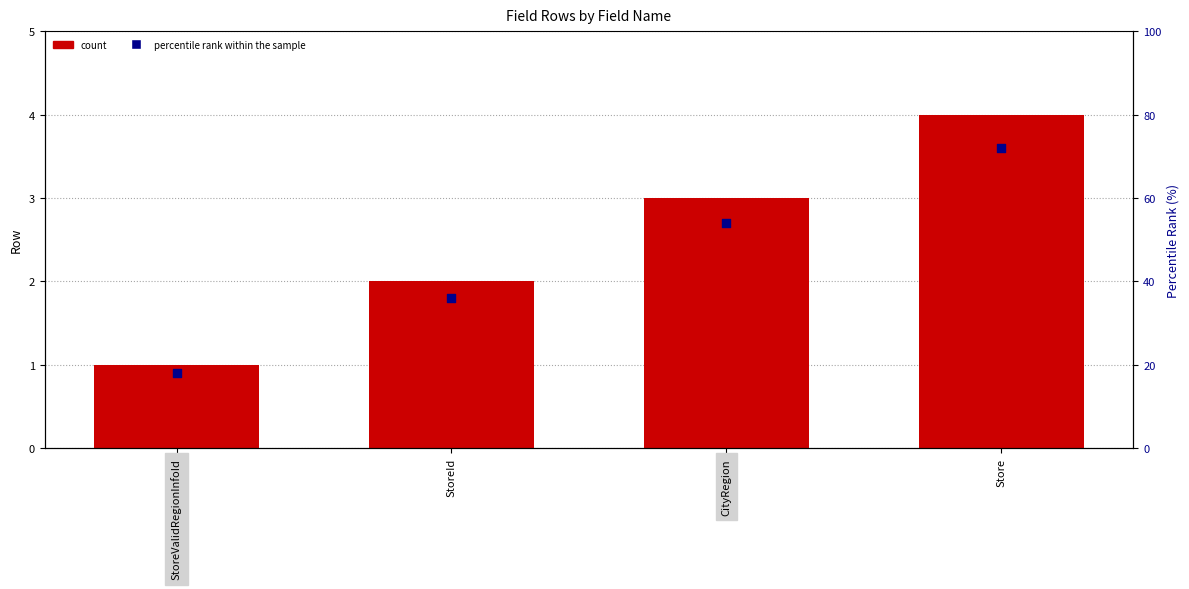

What are all the series names shown in the legend?

count, percentile rank within the sample